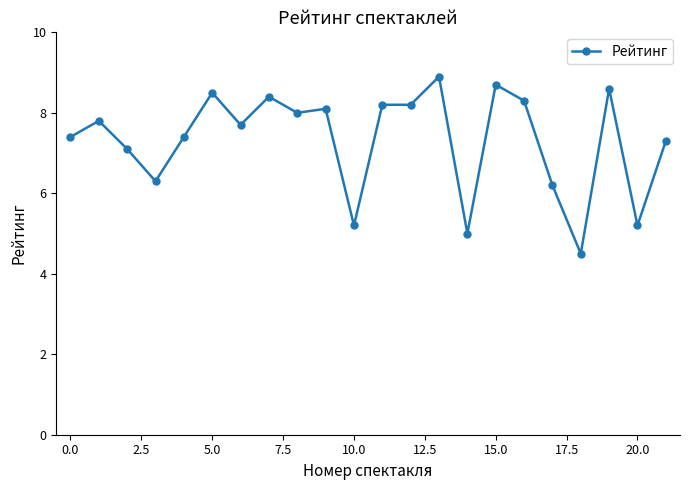

What is the value of the 16th point from the left?

8.7